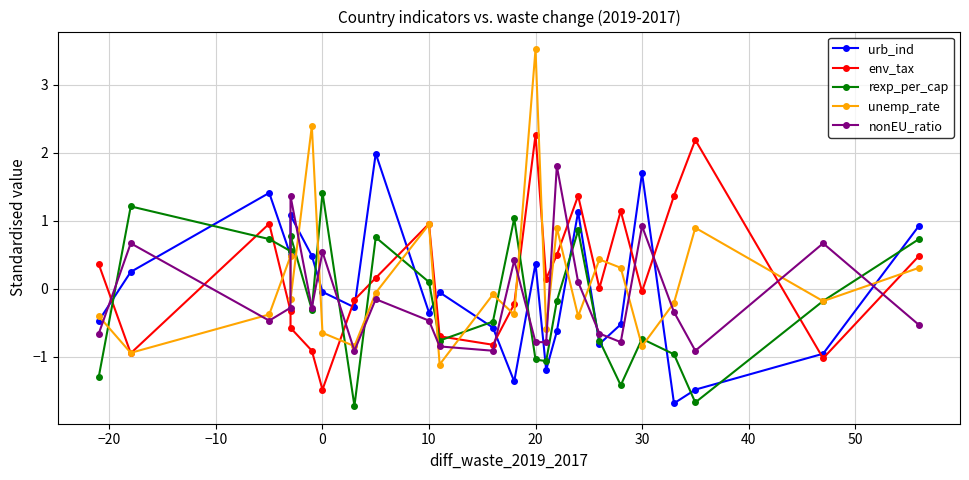

Is the value of urb_ind at 13 greater than the value of unemp_rate at −30?

Yes